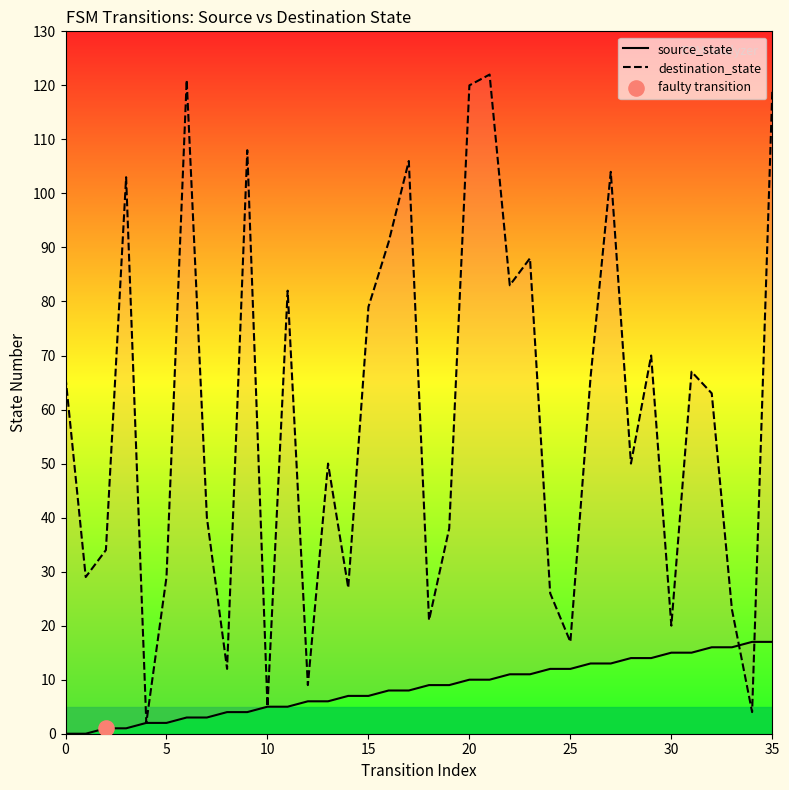

At how many categories does at least one series exceed 73?

13